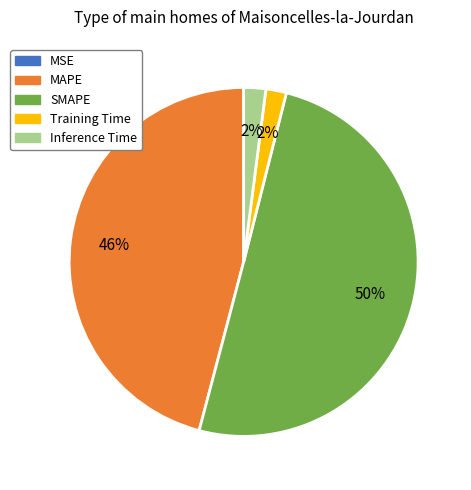

To the nearest percent, what portion does Inference Time represent?

2%